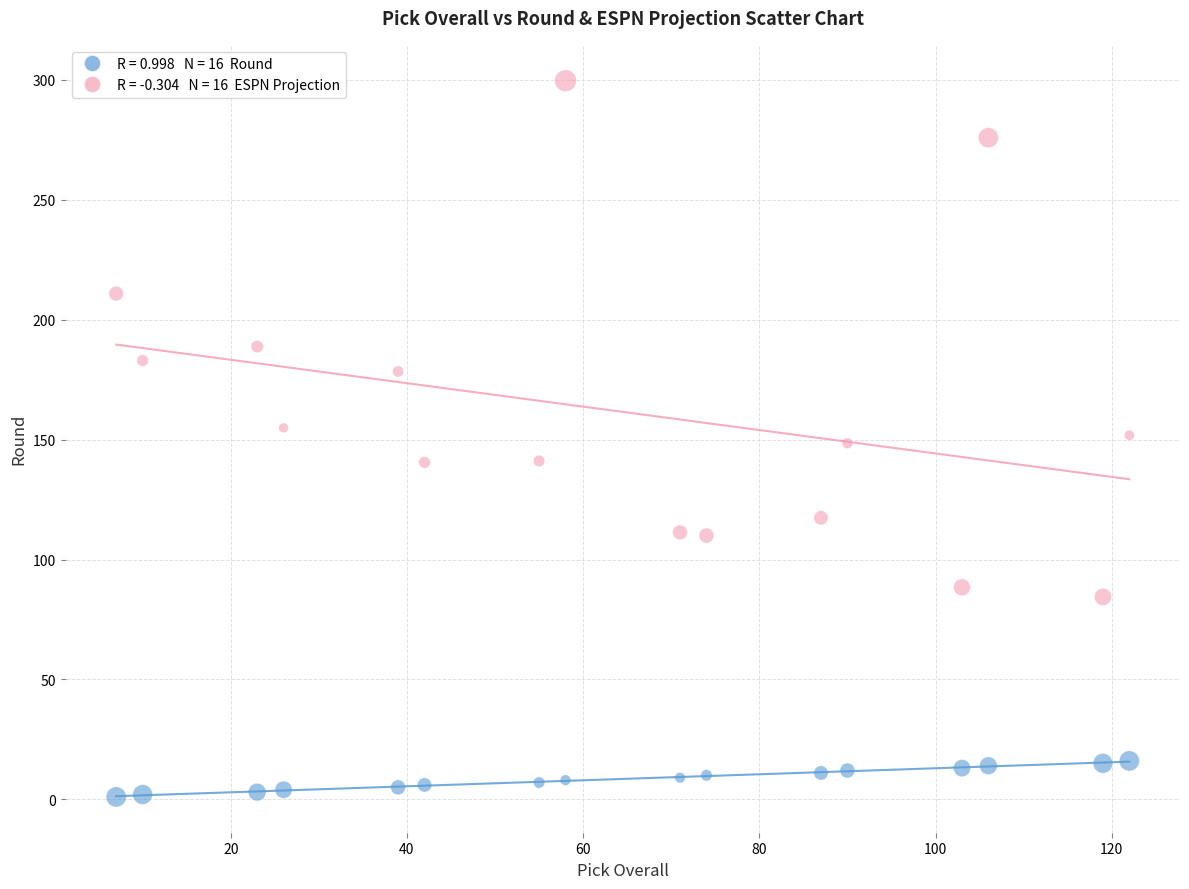

Across all data points, what is the range of X values (max minus min)?

115.0